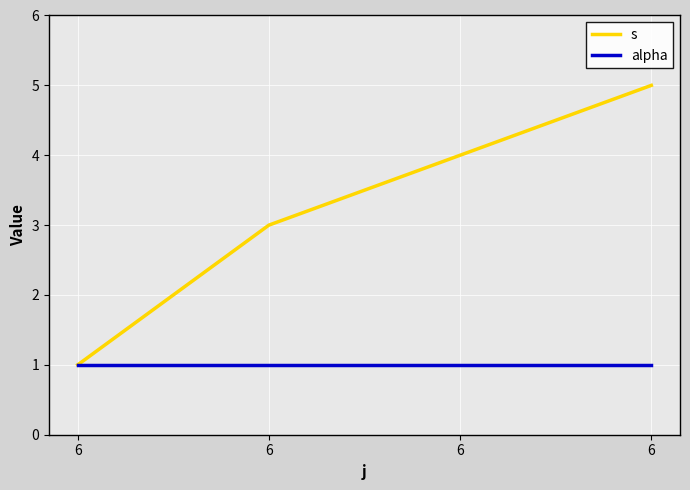

What is the total value across all series at 6?

2